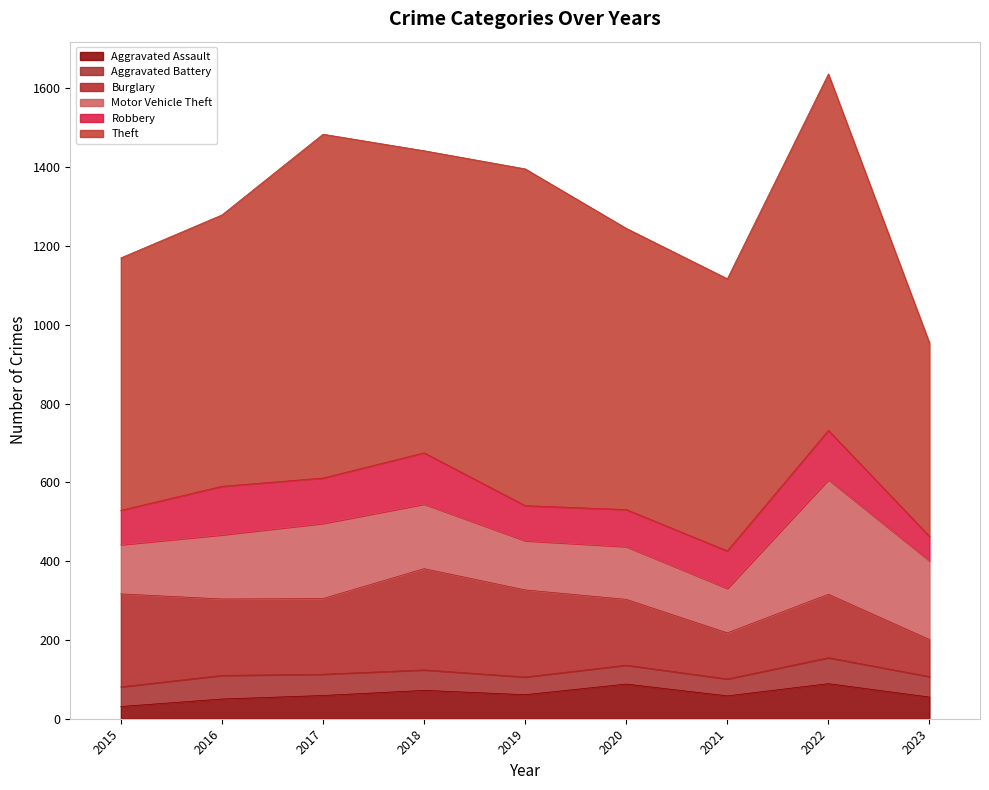

How many interior local peaks does the Motor Vehicle Theft series have?

3